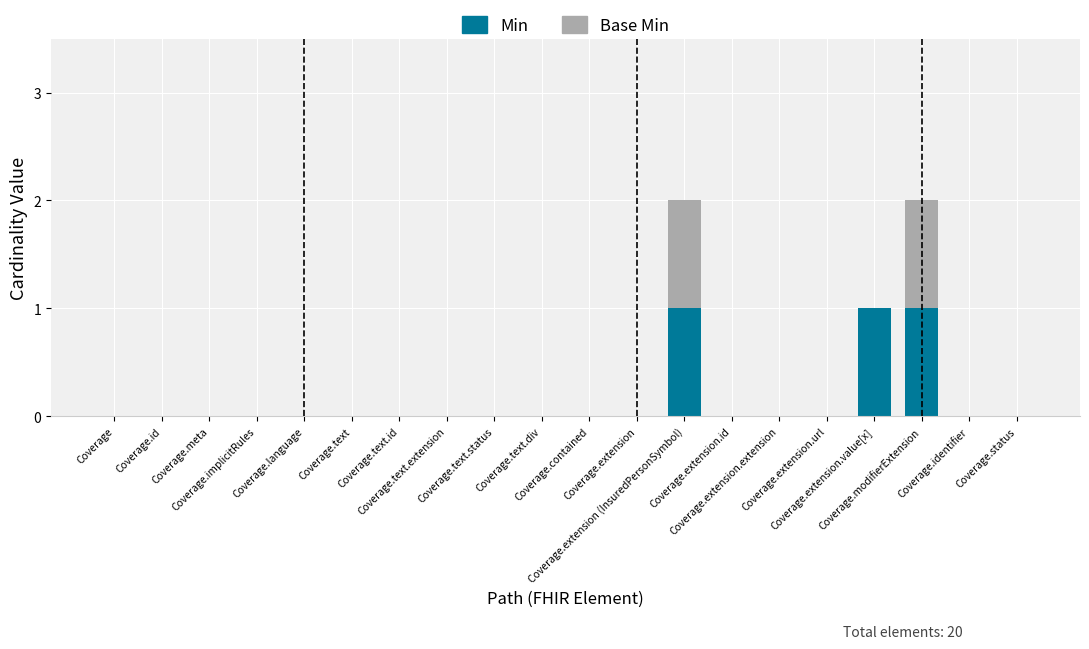

What are all the series names shown in the legend?

Min, Base Min